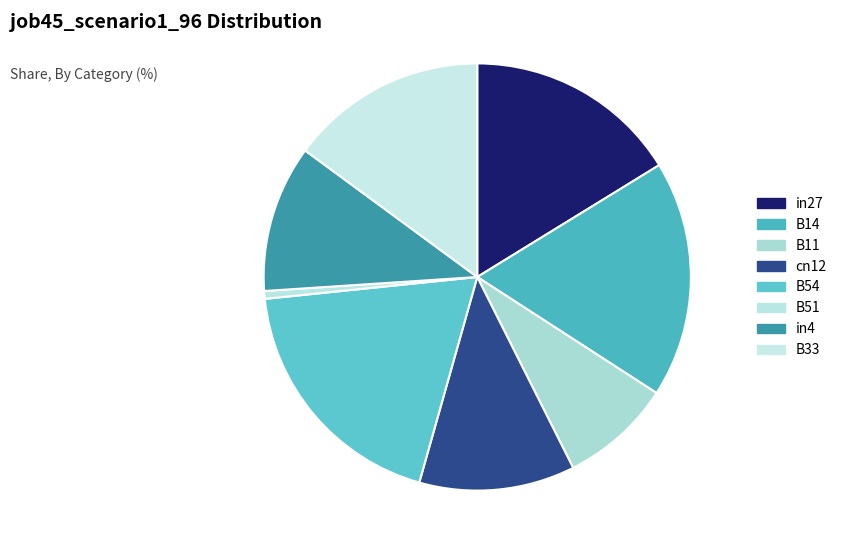

How many slices are in this pie chart?

8